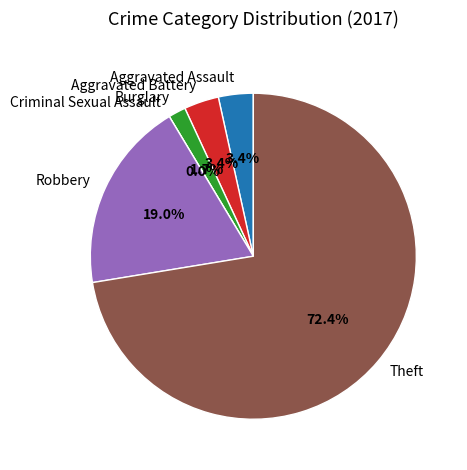

To the nearest percent, what portion does Aggravated Assault represent?

3%